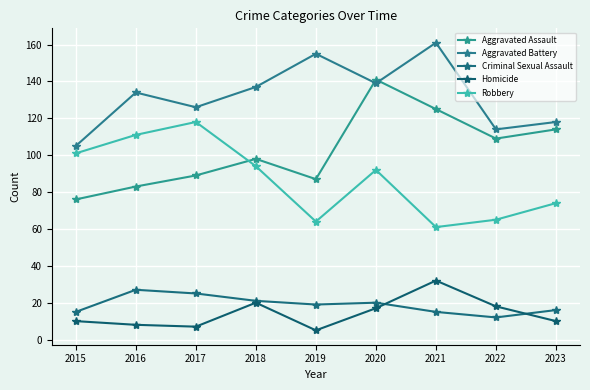

What is the difference between the Homicide values at 2020 and 2021?

15